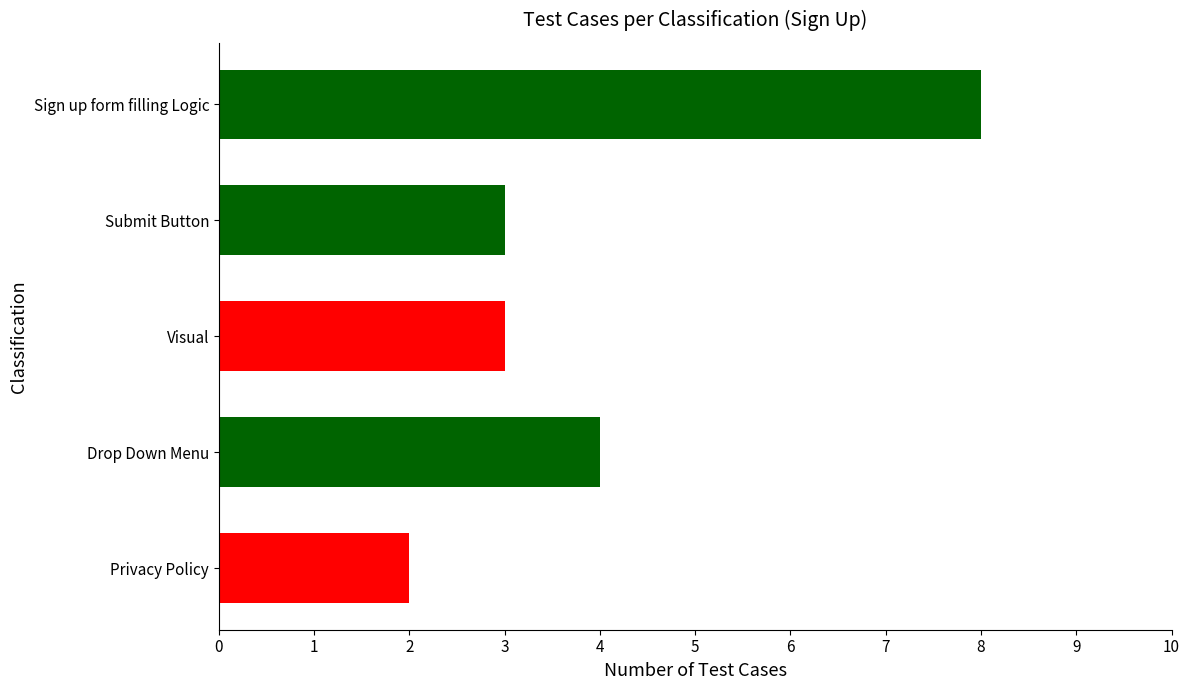

Approximately how many times larger is the value at Privacy Policy compared to Drop Down Menu?

0.5